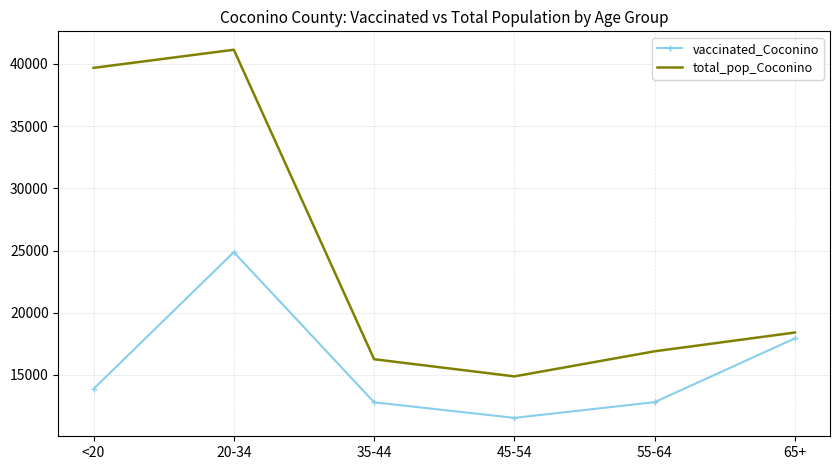

Is it true that vaccinated_Coconino equals 22837 at 35-44?

False